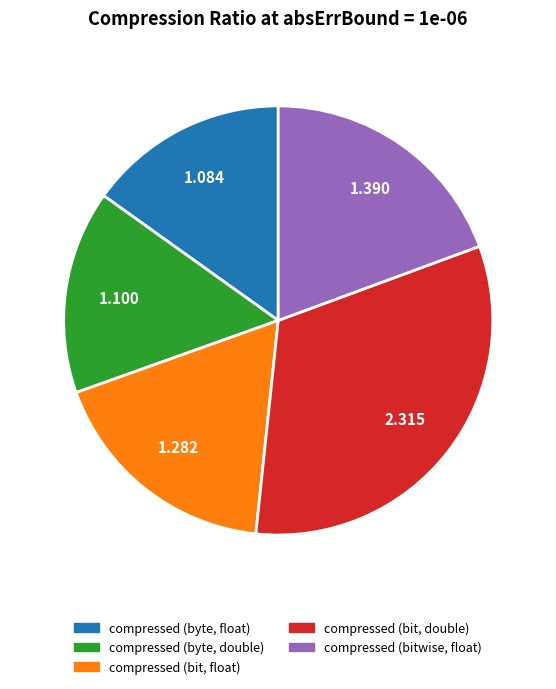

Rank the categories by value from highest to lowest.

compressed (bit, double), compressed (bitwise, float), compressed (bit, float), compressed (byte, double), compressed (byte, float)